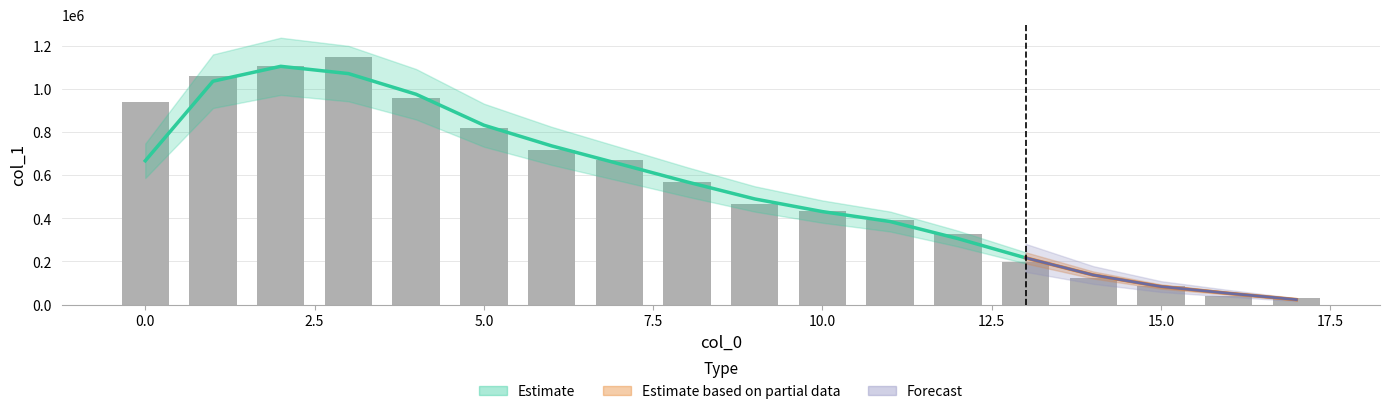

The value at 3 is 363537. True or false?

False